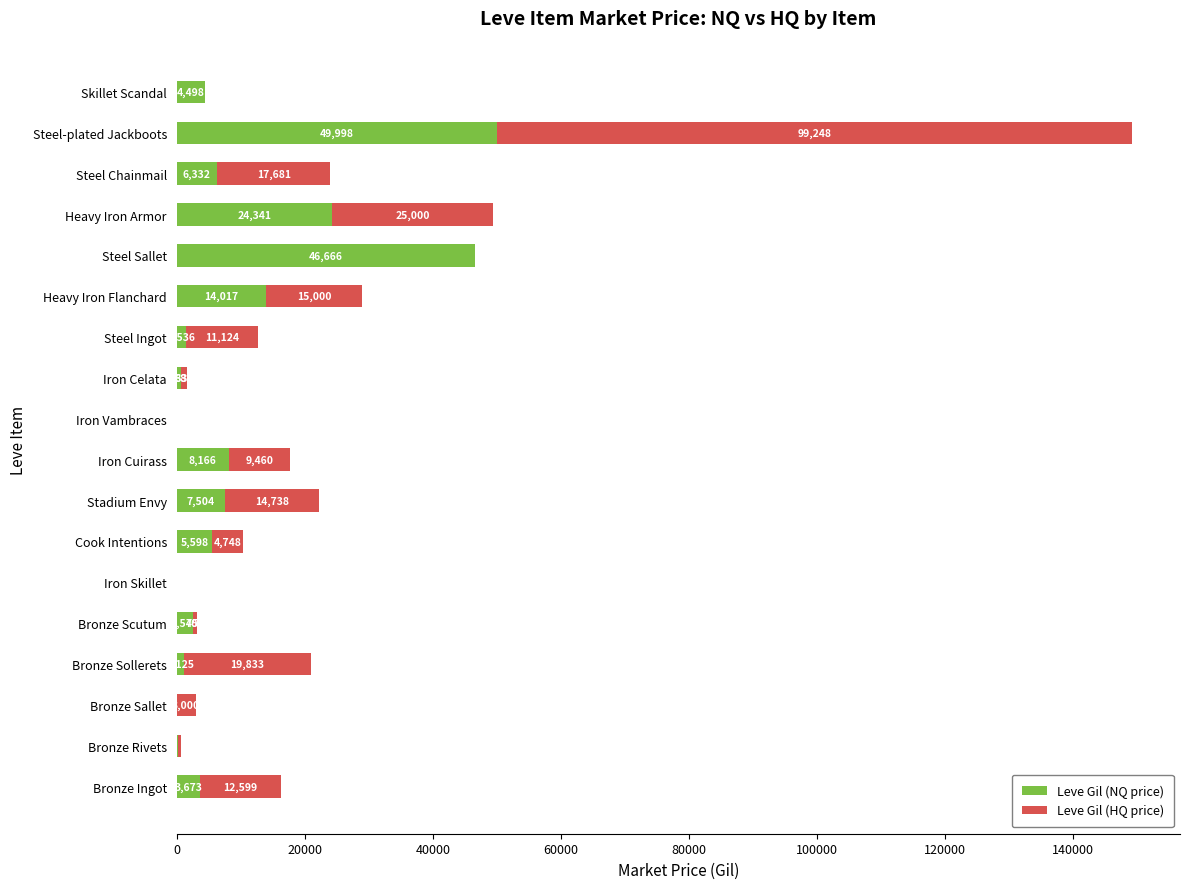

What is the sum of all Leve Gil (NQ price) values?

176916.8